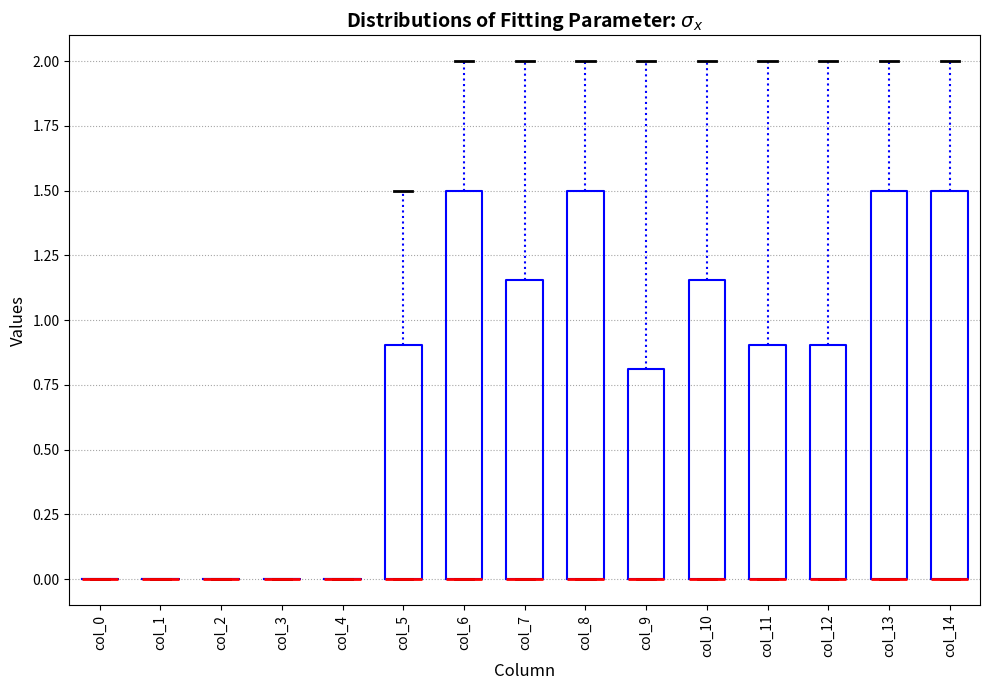

Reading left to right, read every box against the y-axis: the position of its median line, the range the box covers, and the ends of its whiskers. The values are not printed on the chart, so give them approximately, as read against the axis.

col_0: box collapsed to a line at 0.00, whiskers 0.00 to 0.00
col_1: box collapsed to a line at 0.00, whiskers 0.00 to 0.00
col_2: box collapsed to a line at 0.00, whiskers 0.00 to 0.00
col_3: box collapsed to a line at 0.00, whiskers 0.00 to 0.00
col_4: box collapsed to a line at 0.00, whiskers 0.00 to 0.00
col_5: median 0.00 (drawn on the box's lower edge), box 0.00 to 0.90, whiskers 0.00 to 1.50
col_6: median 0.00 (drawn on the box's lower edge), box 0.00 to 1.50, whiskers 0.00 to 2.00
col_7: median 0.00 (drawn on the box's lower edge), box 0.00 to 1.15, whiskers 0.00 to 2.00
col_8: median 0.00 (drawn on the box's lower edge), box 0.00 to 1.50, whiskers 0.00 to 2.00
col_9: median 0.00 (drawn on the box's lower edge), box 0.00 to 0.80, whiskers 0.00 to 2.00
col_10: median 0.00 (drawn on the box's lower edge), box 0.00 to 1.15, whiskers 0.00 to 2.00
col_11: median 0.00 (drawn on the box's lower edge), box 0.00 to 0.90, whiskers 0.00 to 2.00
col_12: median 0.00 (drawn on the box's lower edge), box 0.00 to 0.90, whiskers 0.00 to 2.00
col_13: median 0.00 (drawn on the box's lower edge), box 0.00 to 1.50, whiskers 0.00 to 2.00
col_14: median 0.00 (drawn on the box's lower edge), box 0.00 to 1.50, whiskers 0.00 to 2.00